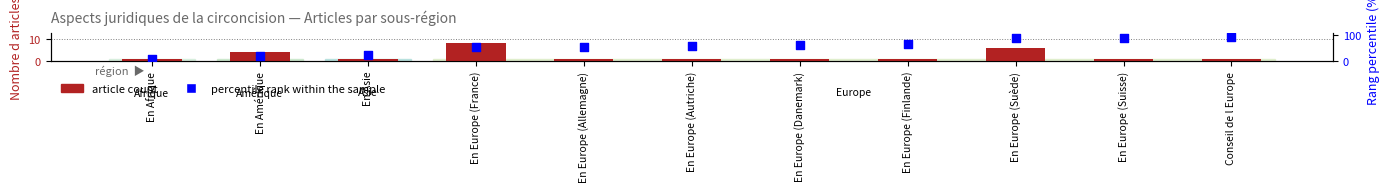

Is the value of article count at En Europe (Autriche) greater than the value of percentile rank within the sample at En Europe (Suisse)?

No